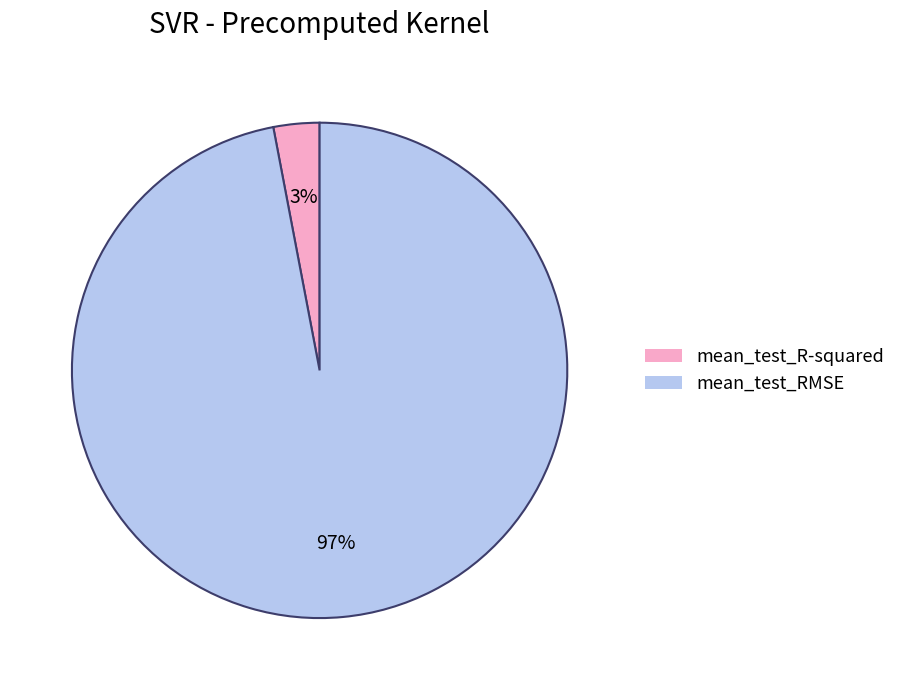

Between mean_test_RMSE and mean_test_R-squared, which is larger?

mean_test_RMSE